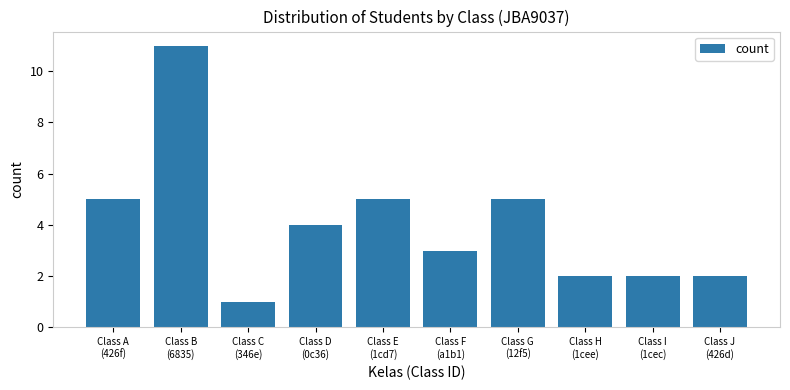

What is the difference between the maximum and minimum values?

10